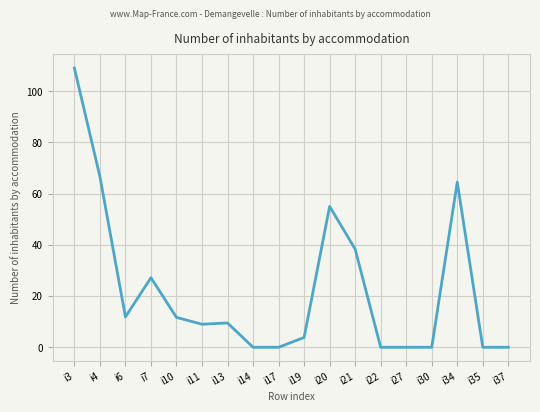

At which label is the value closest to 54?

i20